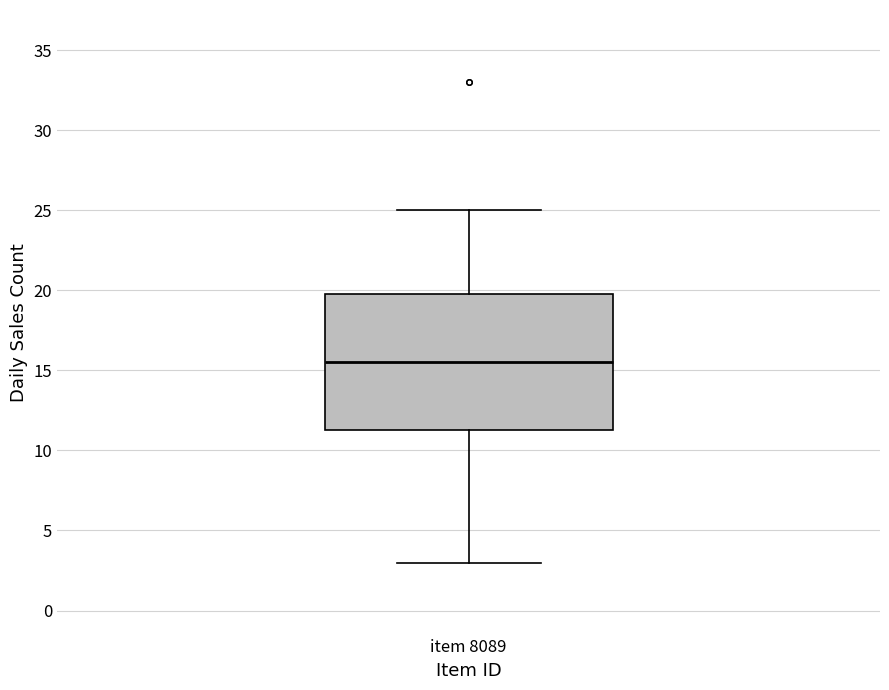

Where is the upper edge of the box for item 8089 on the y-axis? The values are not printed on the chart, so give them approximately, as read against the axis.

20.0